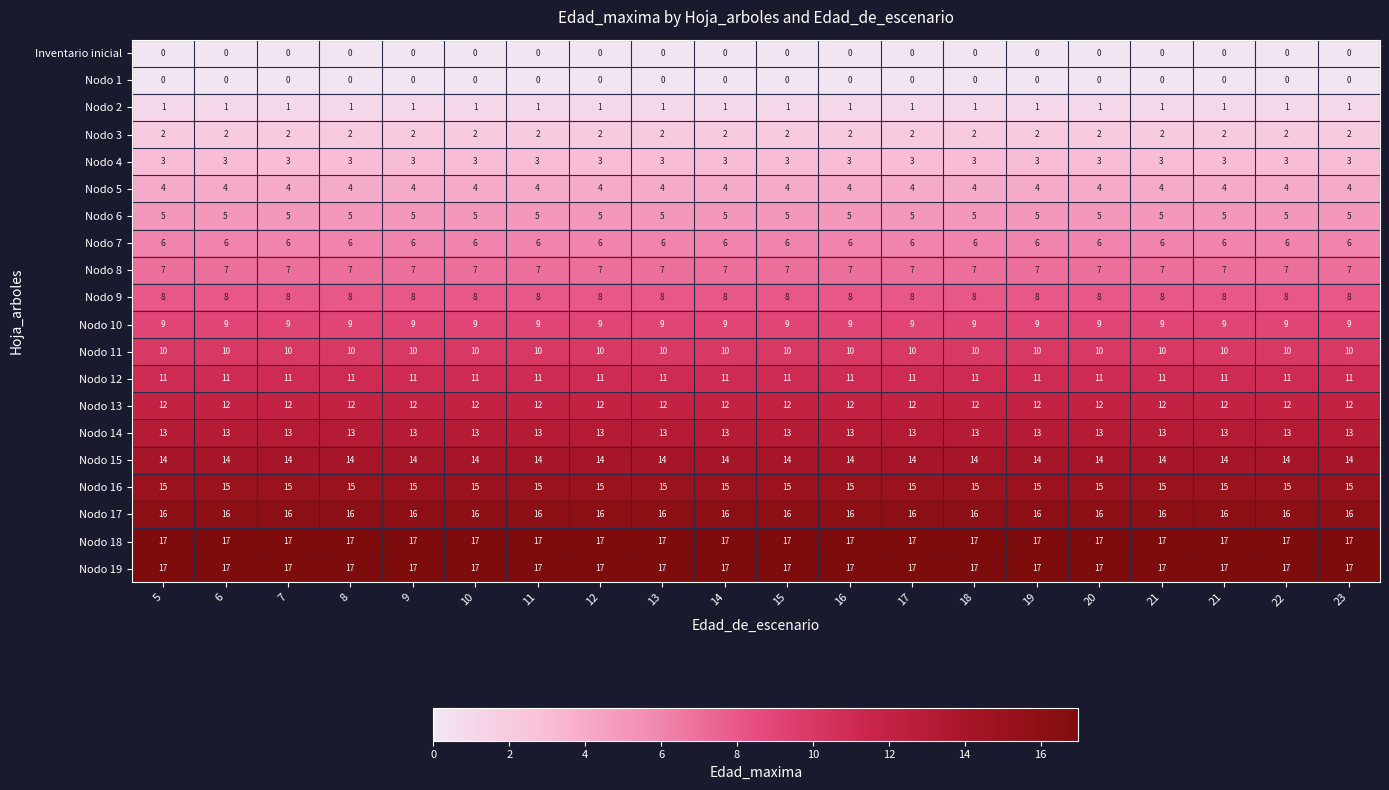

What is the total value across all series at 19?

170